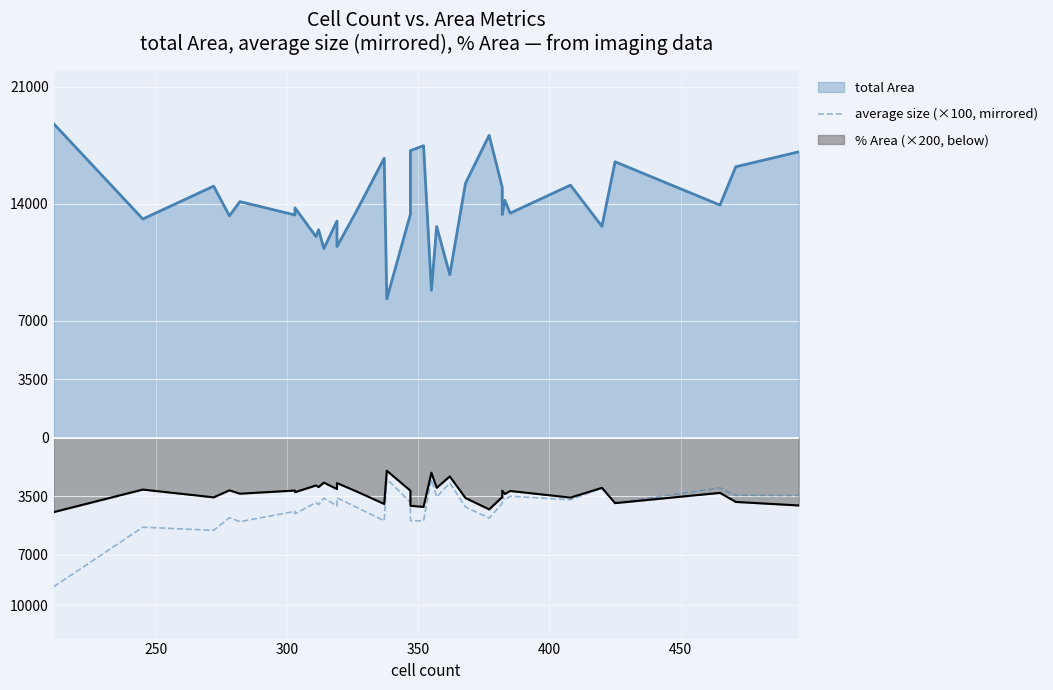

What is the value of the 7th point from the left?

-4536.8